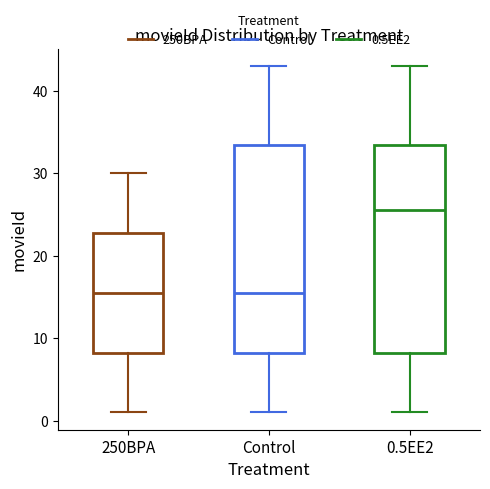

Reading left to right, transcribe this box plot: for each box, give where its median line is, the range the box spans, and where its two whiskers end, as read against the y-axis. The values are not printed on the chart, so give them approximately, as read against the axis.

250BPA: median 16, box 8 to 23, whiskers 1 to 30
Control: median 16, box 8 to 34, whiskers 1 to 43
0.5EE2: median 26, box 8 to 34, whiskers 1 to 43